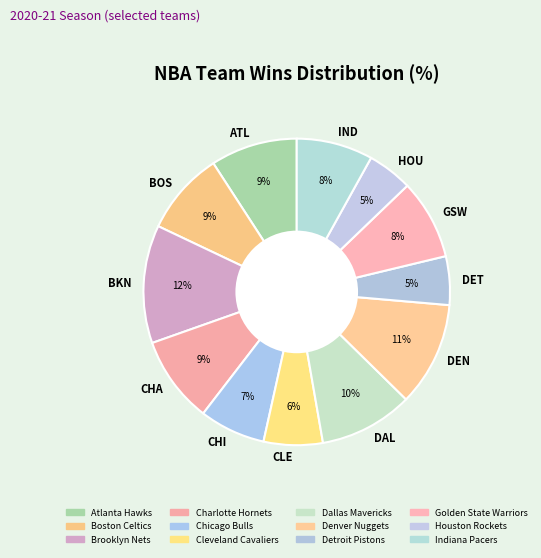

Count the number of slices in the pie.

12